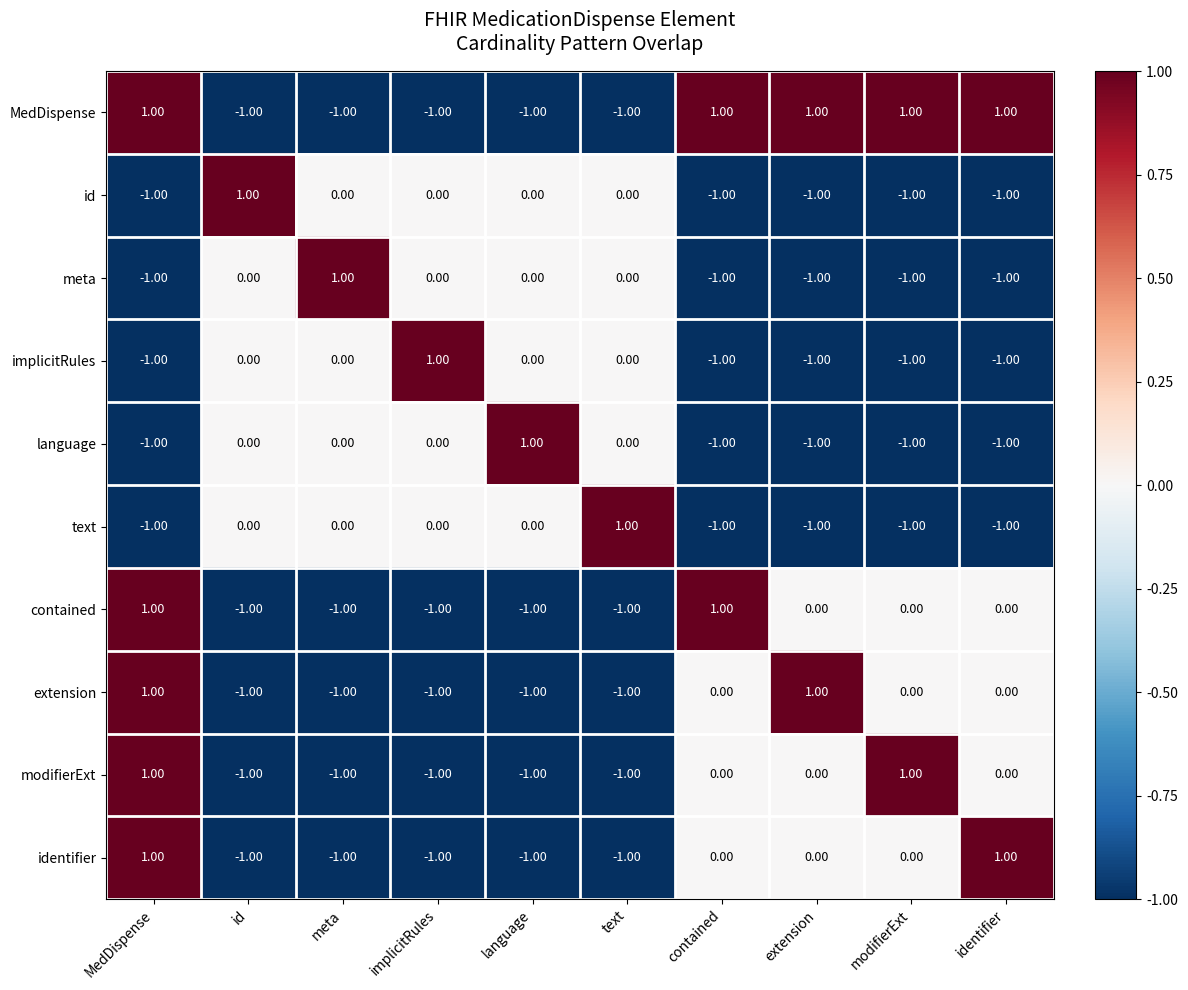

What is the sum of all language values?

-4